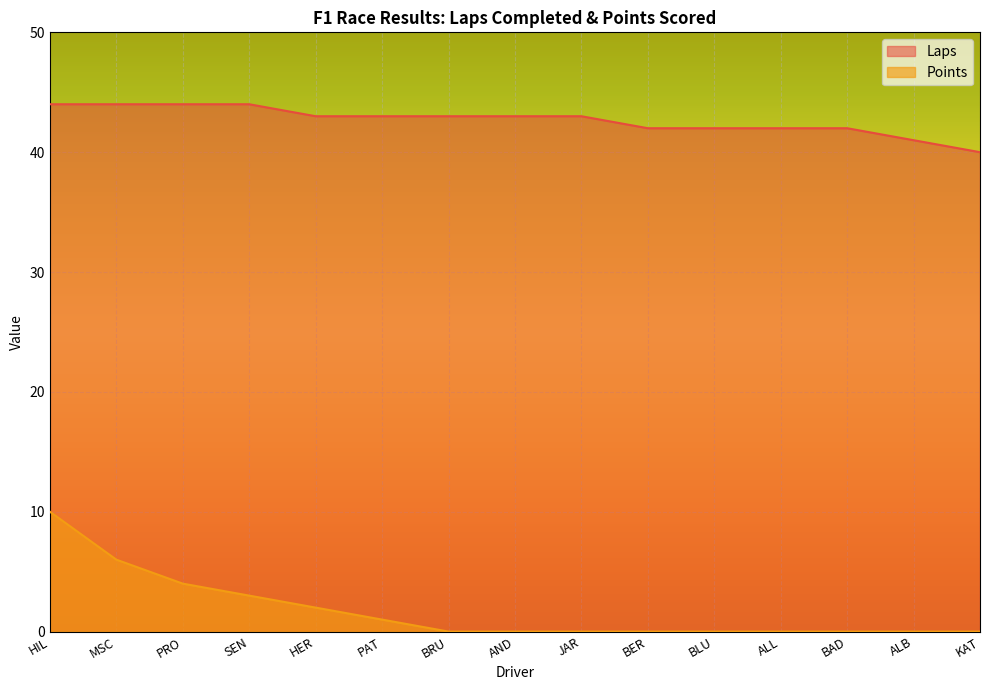

What is the difference between the highest and lowest values at HER?

41